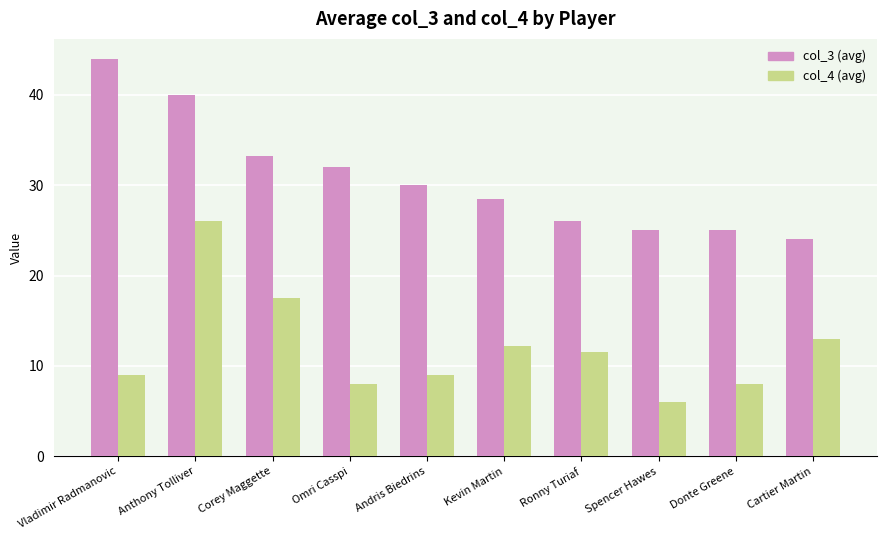

Which series has the largest total across all categories?

col_3 (avg)